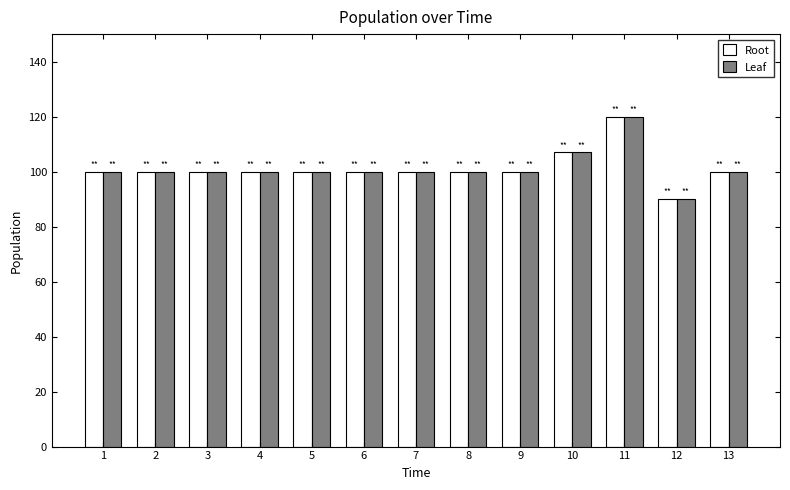

What is the maximum value for Root?

120